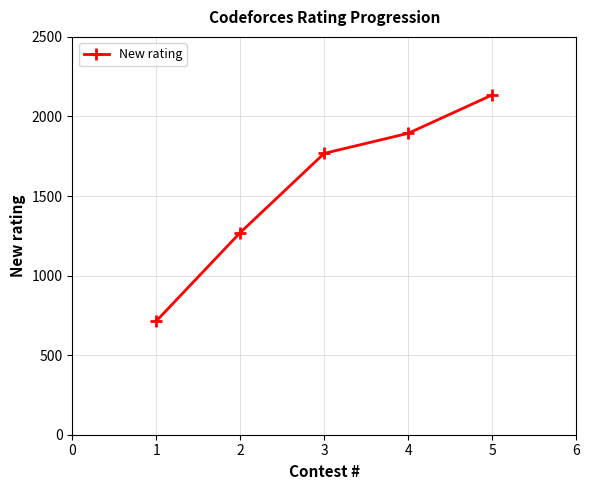

How many lines are shown in the chart?

1